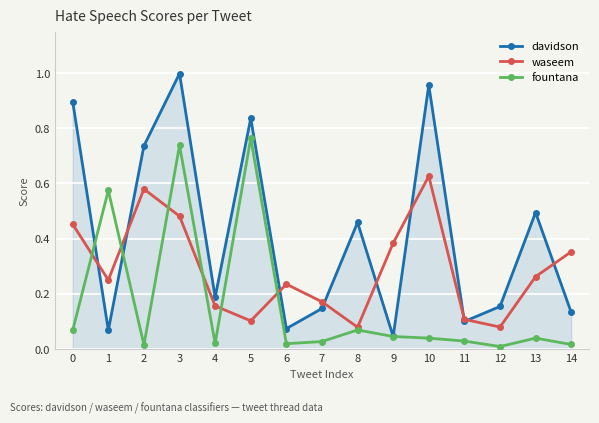

The davidson series shows 0.2 at 13. True or false?

False